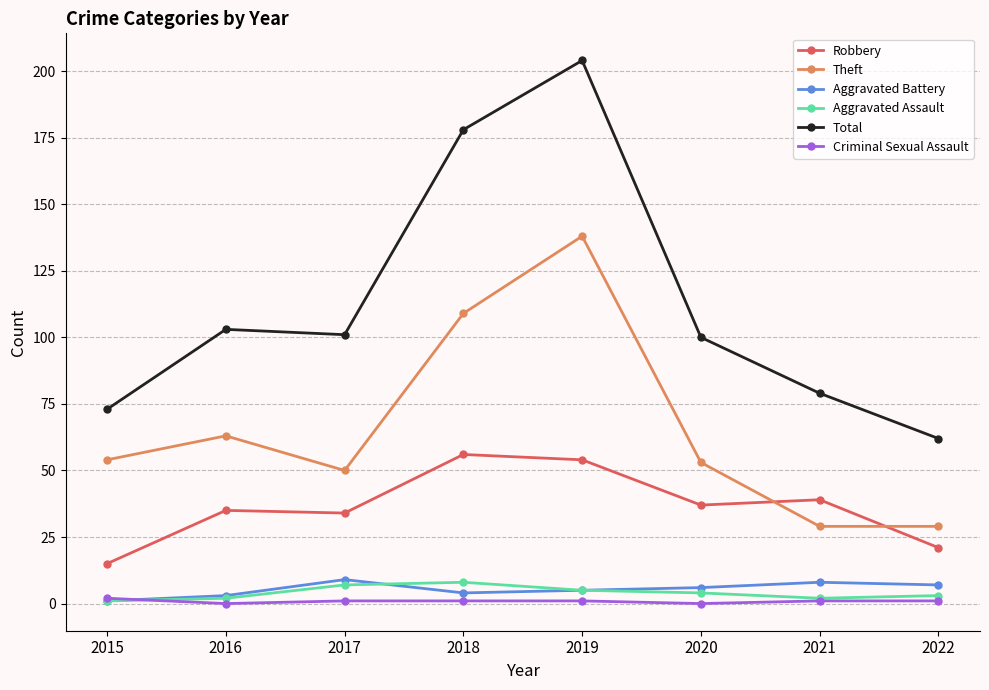

Reading left to right, list all the values displayed in this chart.

Robbery: 2015=15	2016=35	2017=34	2018=56	2019=54	2020=37	2021=39	2022=21
Theft: 2015=54	2016=63	2017=50	2018=109	2019=138	2020=53	2021=29	2022=29
Aggravated Battery: 2015=1	2016=3	2017=9	2018=4	2019=5	2020=6	2021=8	2022=7
Aggravated Assault: 2015=1	2016=2	2017=7	2018=8	2019=5	2020=4	2021=2	2022=3
Total: 2015=73	2016=103	2017=101	2018=178	2019=204	2020=100	2021=79	2022=62
Criminal Sexual Assault: 2015=2	2016=0	2017=1	2018=1	2019=1	2020=0	2021=1	2022=1